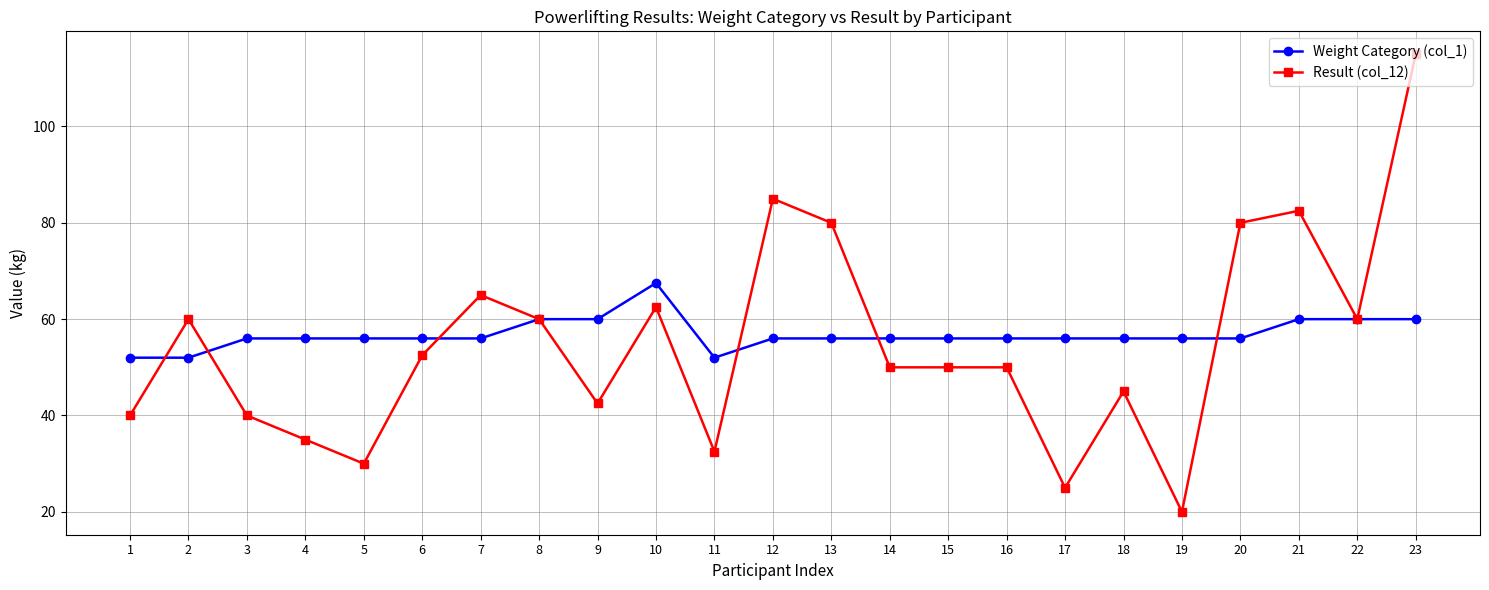

What is the lowest value of the Weight Category (col_1) series?

52.0